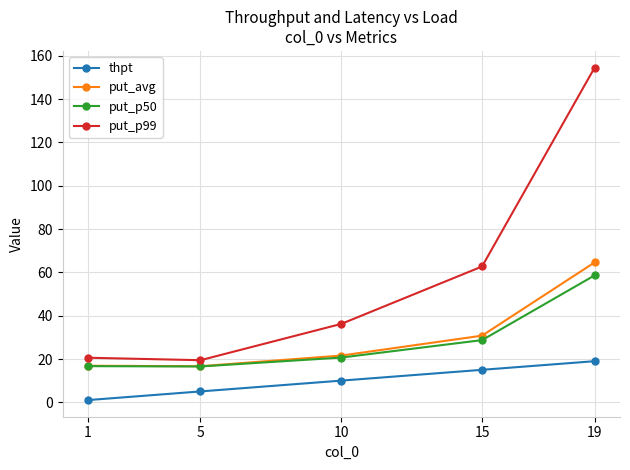

What is the difference between the put_p99 values at 5 and 1?

1.1